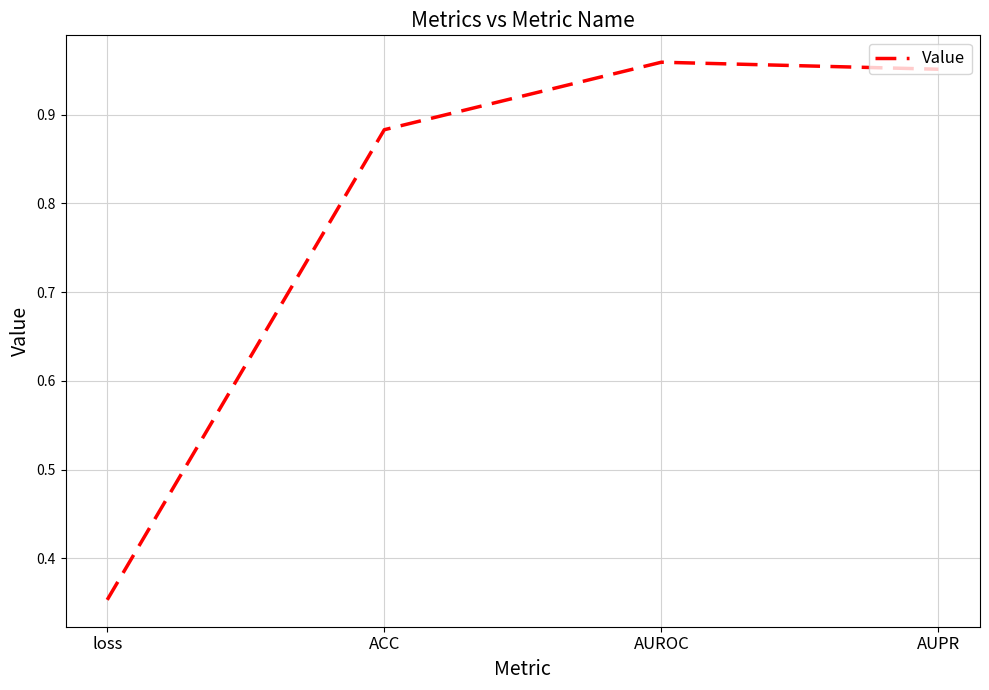

What is the difference between the values at loss and AUPR?

0.6